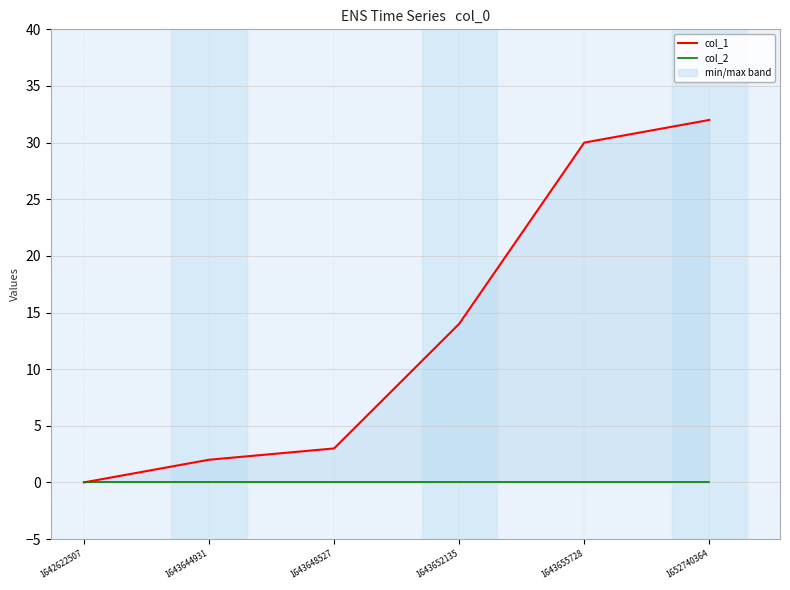

Which category has the lowest value in the col_1 series?

1642622507